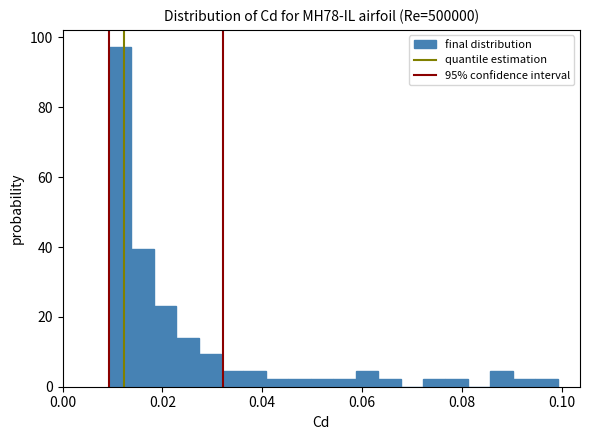

Around what value on the x-axis is the tallest bar? Give the approximate position of its centre, as read against the axis.

0.012